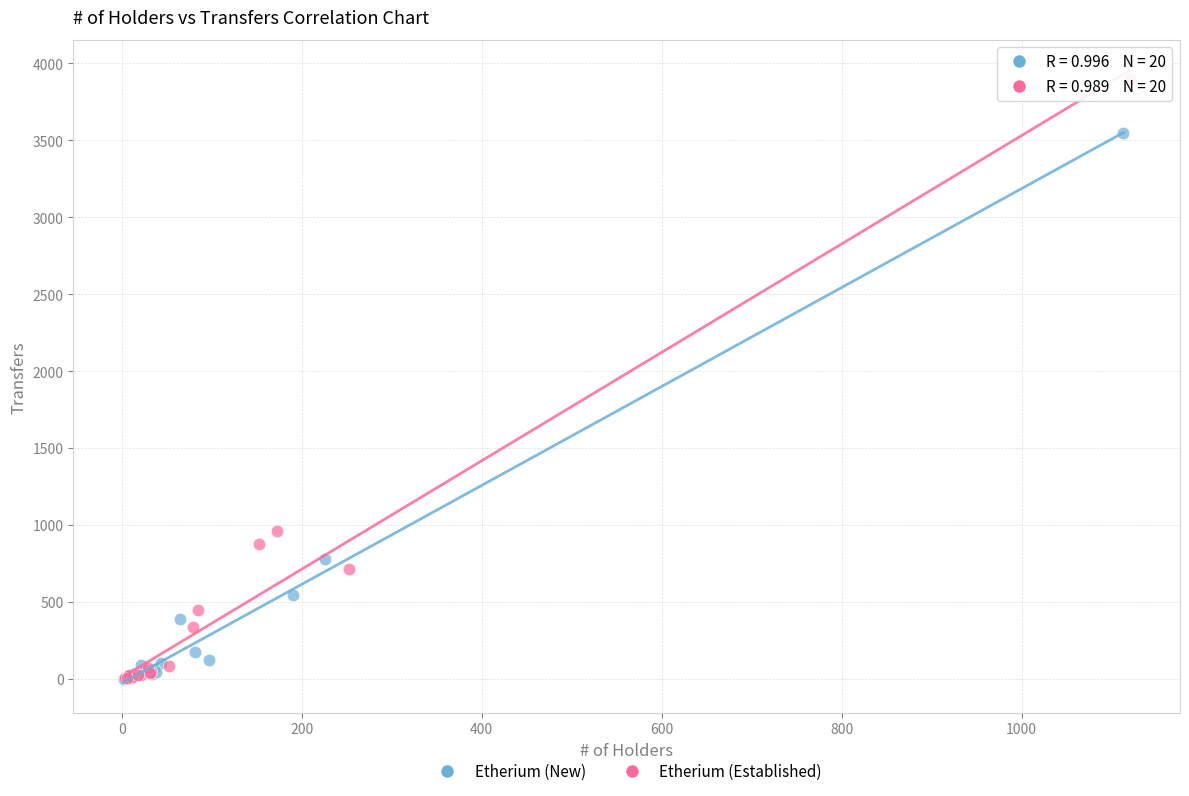

Which series has the widest spread of Y values?

Etherium (Established)